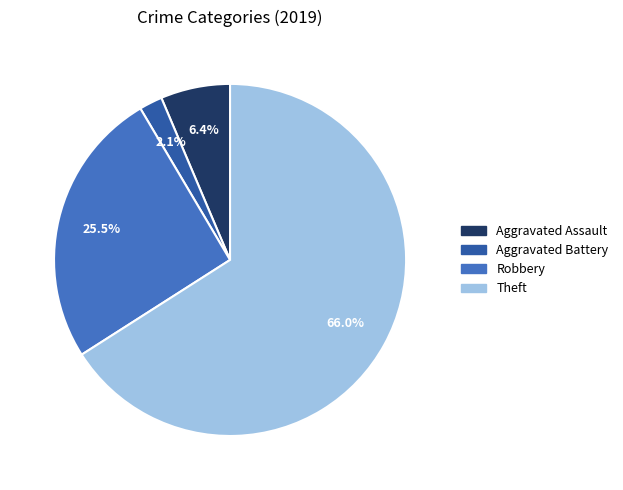

Is there a majority slice in this chart?

Yes